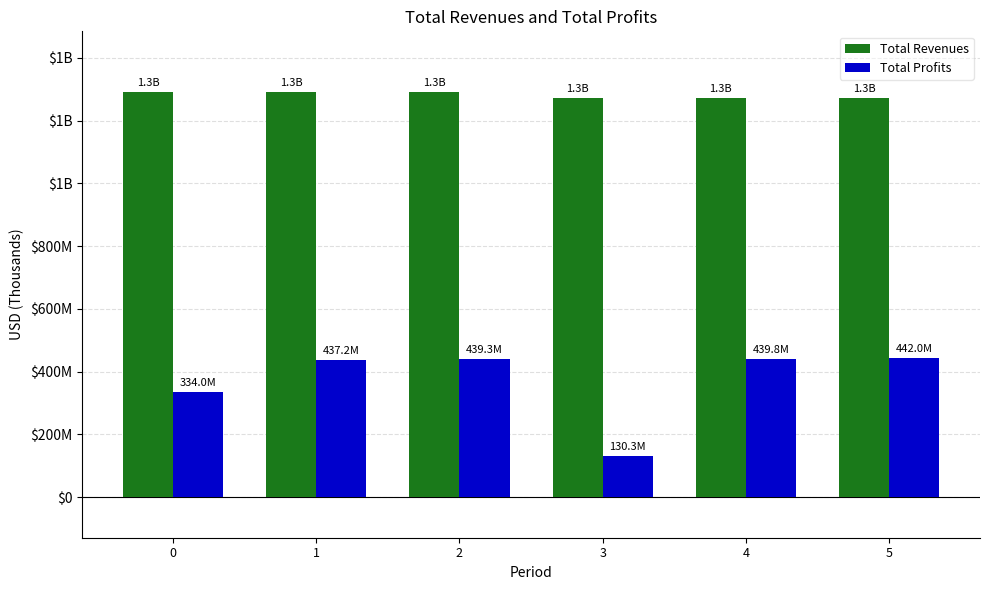

What are all the series names shown in the legend?

Total Revenues, Total Profits